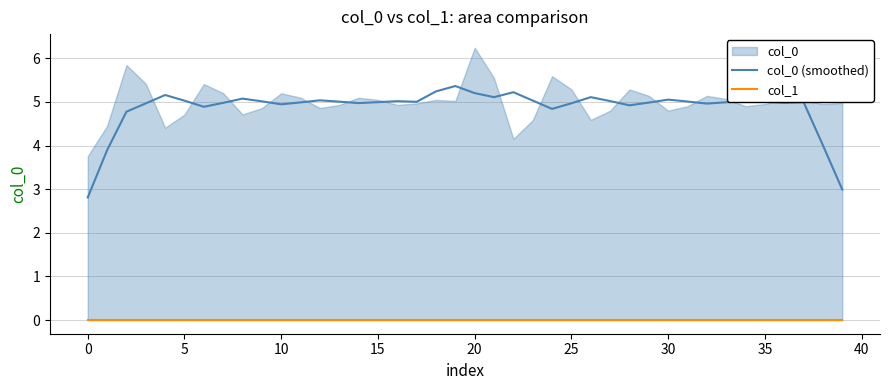

At how many categories does at least one series exceed 1?

40